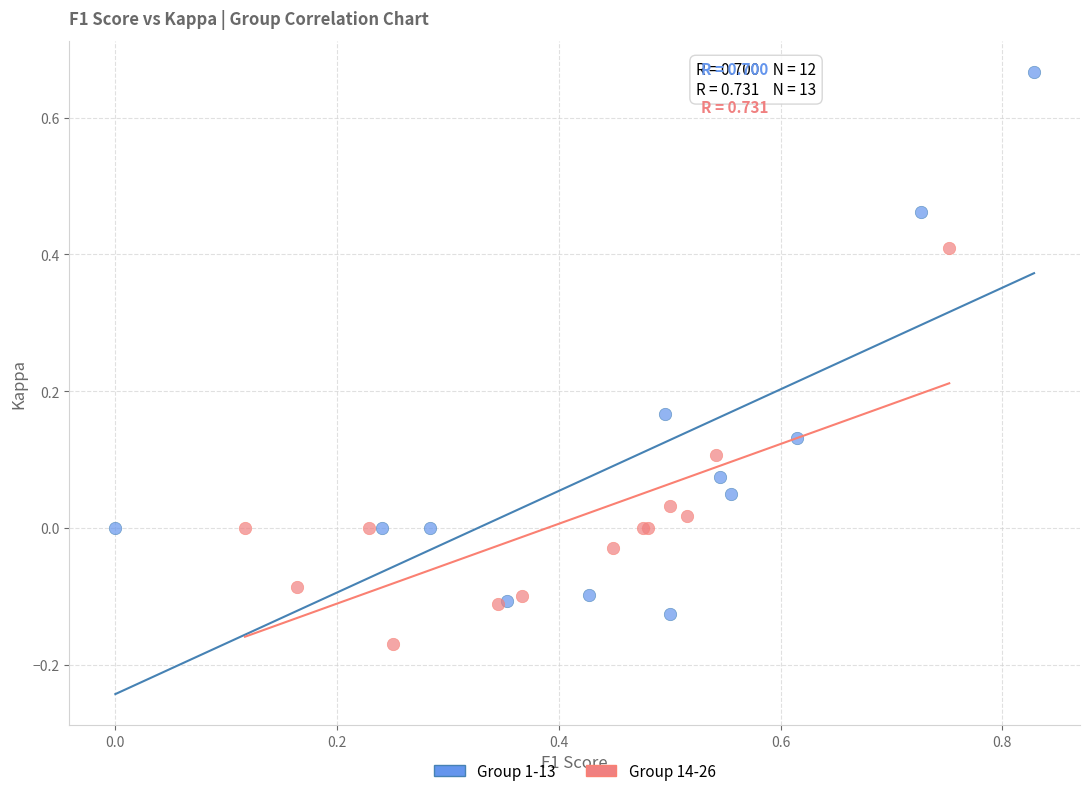

What are all the series names shown in the legend?

Group 1-13, Group 14-26